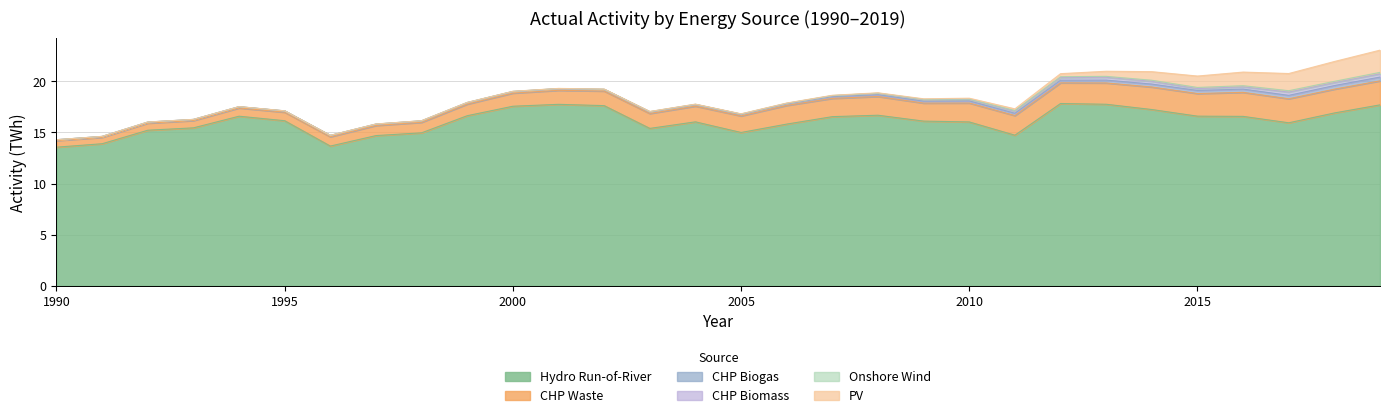

Reading left to right, extract all data points from this chart.

conv_elec_pv: 0.0	0.0	0.0	0.0	0.0	0.0	0.0	0.0	0.0	0.0	0.0	0.0	0.0	0.0	0.0	0.0	0.0	0.0	0.0	0.1	0.1	0.2	0.3	0.5	0.8	1.1	1.3	1.7	1.9	2.2
conv_chp_waste: 0.6	0.6	0.7	0.7	0.8	0.8	0.9	1.0	1.0	1.1	1.3	1.4	1.4	1.5	1.5	1.6	1.8	1.8	1.8	1.8	1.8	1.9	2.0	2.1	2.2	2.2	2.3	2.3	2.3	2.3
conv_elec_onshorewind: 0.0	0.0	0.0	0.0	0.0	0.0	0.0	0.0	0.0	0.0	0.0	0.0	0.0	0.0	0.0	0.0	0.0	0.0	0.0	0.0	0.0	0.1	0.1	0.1	0.1	0.1	0.1	0.1	0.1	0.1
conv_chp_biomass: 0.0	0.0	0.0	0.0	0.0	0.0	0.0	0.0	0.0	0.0	0.0	0.0	0.0	0.0	0.0	0.0	0.0	0.1	0.1	0.2	0.1	0.2	0.3	0.3	0.3	0.2	0.2	0.3	0.3	0.3
conv_chp_biogas: 0.1	0.1	0.1	0.1	0.1	0.1	0.1	0.1	0.1	0.1	0.1	0.2	0.2	0.2	0.1	0.1	0.2	0.2	0.2	0.2	0.2	0.2	0.3	0.3	0.3	0.3	0.3	0.3	0.4	0.4
conv_elec_hydroror: 13.6	13.9	15.2	15.5	16.6	16.1	13.7	14.7	15.0	16.6	17.6	17.8	17.6	15.4	16.0	15.0	15.8	16.5	16.7	16.1	16.0	14.7	17.8	17.8	17.2	16.6	16.6	15.9	16.9	17.7